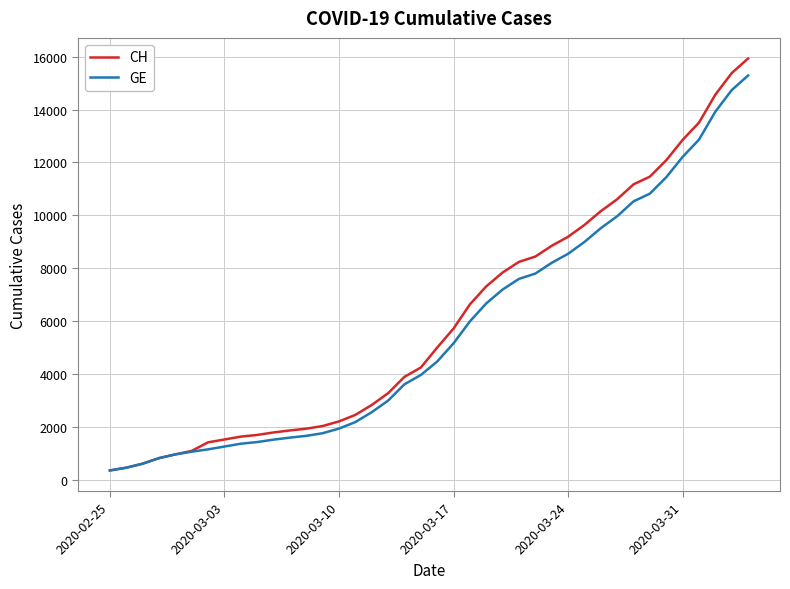

What is the maximum value for GE?

15284